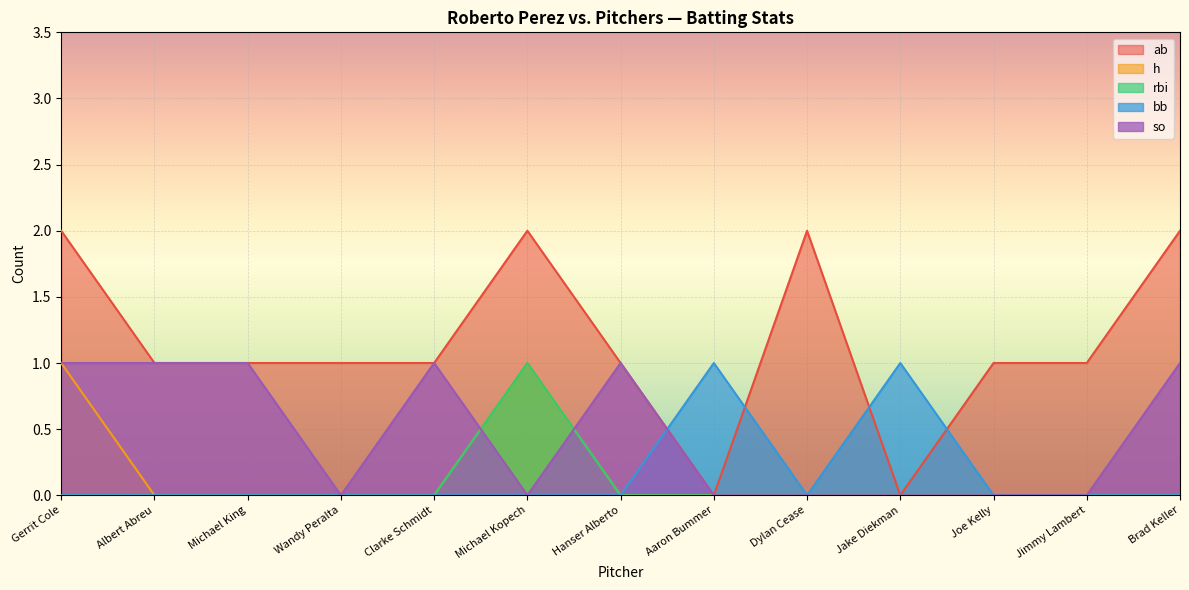

Rank the series by their maximum value, from highest to lowest.

ab, h, rbi, bb, so